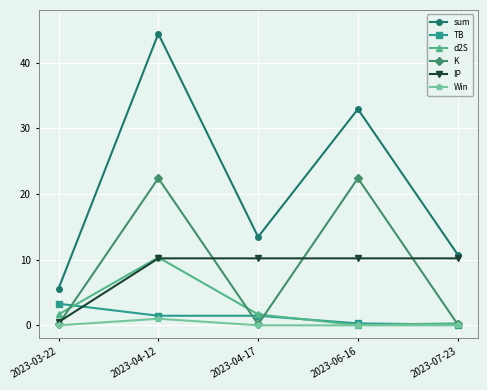

Which series has the largest total across all categories?

sum